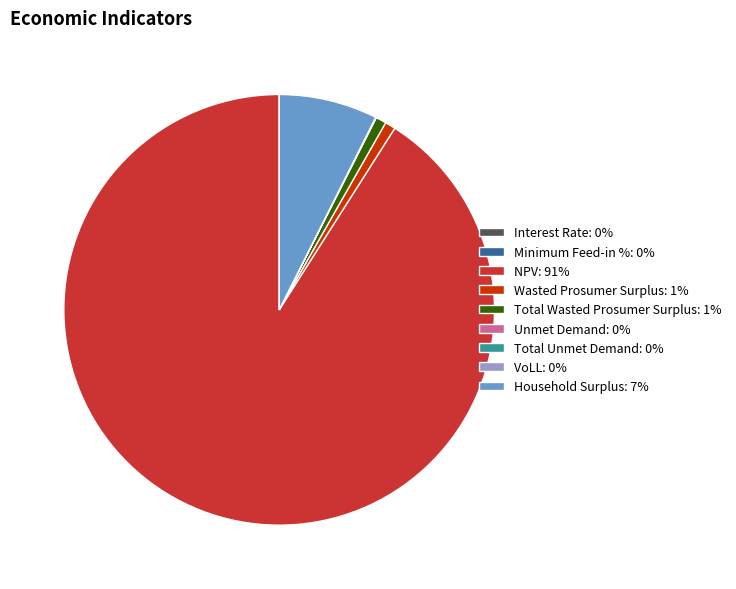

The Household Surplus: 7% slice represents 14% of the pie. True or false?

False